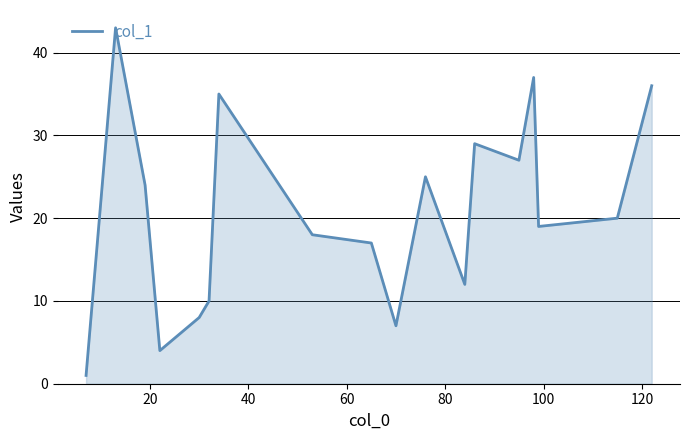

What is the greatest value displayed?

43